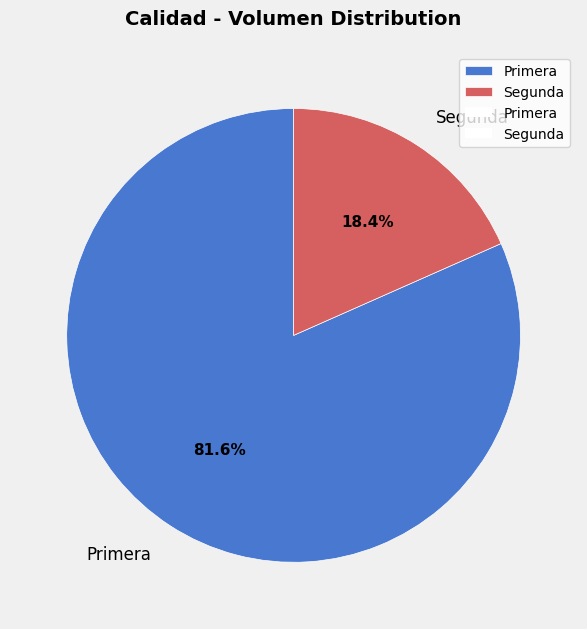

What is the largest slice in the pie chart?

Primera